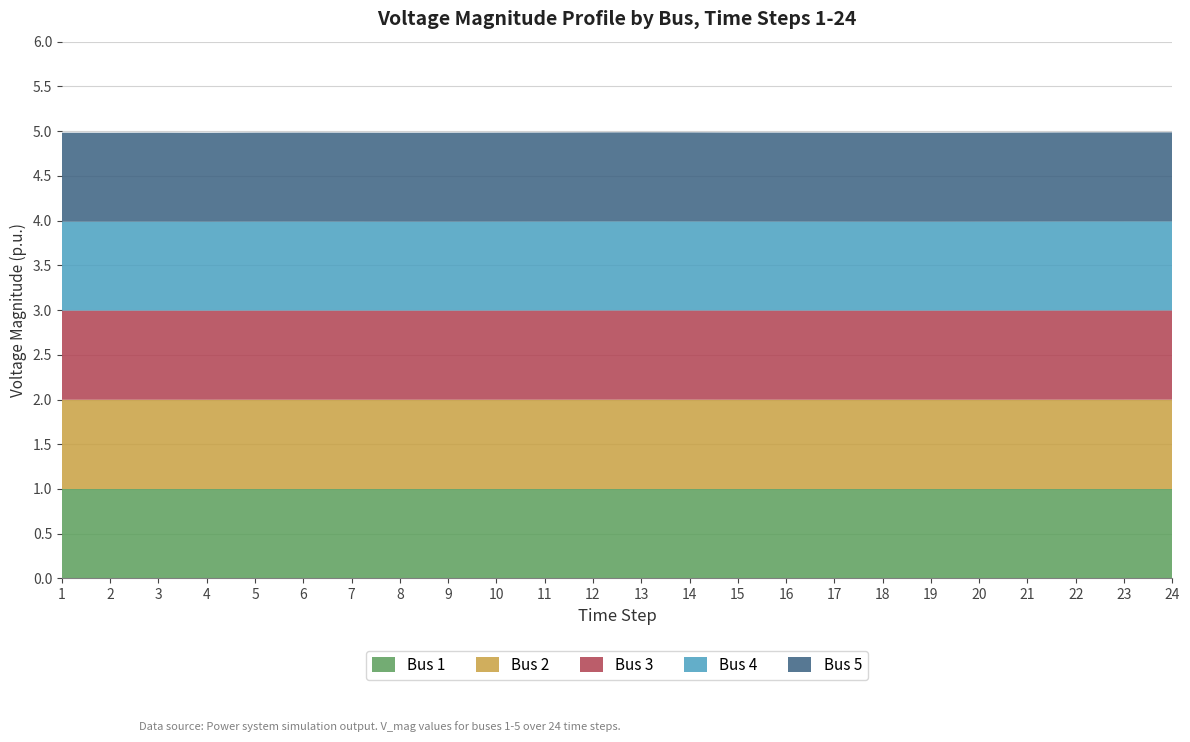

Reading right to left, transcribe all the data shown in this chart.

Bus 1: 24=1.0	23=1.0	22=1.0	21=1.0	20=1.0	19=1.0	18=1.0	17=1.0	16=1.0	15=1.0	14=1.0	13=1.0	12=1.0	11=1.0	10=1.0	9=1.0	8=1.0	7=1.0	6=1.0	5=1.0	4=1.0	3=1.0	2=1.0	1=1.0
Bus 2: 24=1.0	23=1.0	22=1.0	21=1.0	20=1.0	19=1.0	18=1.0	17=1.0	16=1.0	15=1.0	14=1.0	13=1.0	12=1.0	11=1.0	10=1.0	9=1.0	8=1.0	7=1.0	6=1.0	5=1.0	4=1.0	3=1.0	2=1.0	1=1.0
Bus 3: 24=1.0	23=1.0	22=1.0	21=1.0	20=1.0	19=1.0	18=1.0	17=1.0	16=1.0	15=1.0	14=1.0	13=1.0	12=1.0	11=1.0	10=1.0	9=1.0	8=1.0	7=1.0	6=1.0	5=1.0	4=1.0	3=1.0	2=1.0	1=1.0
Bus 4: 24=1.0	23=1.0	22=1.0	21=1.0	20=1.0	19=1.0	18=1.0	17=1.0	16=1.0	15=1.0	14=1.0	13=1.0	12=1.0	11=1.0	10=1.0	9=1.0	8=1.0	7=1.0	6=1.0	5=1.0	4=1.0	3=1.0	2=1.0	1=1.0
Bus 5: 24=1.0	23=1.0	22=1.0	21=1.0	20=1.0	19=1.0	18=1.0	17=1.0	16=1.0	15=1.0	14=1.0	13=1.0	12=1.0	11=1.0	10=1.0	9=1.0	8=1.0	7=1.0	6=1.0	5=1.0	4=1.0	3=1.0	2=1.0	1=1.0